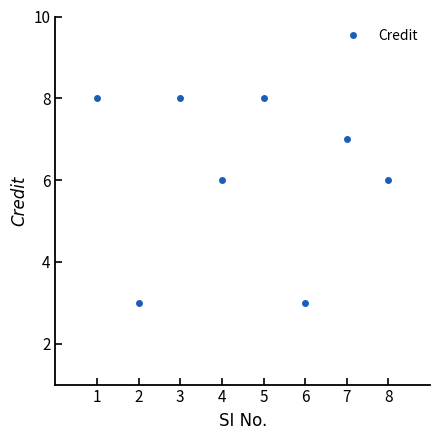

The value at 7 is 7. True or false?

True